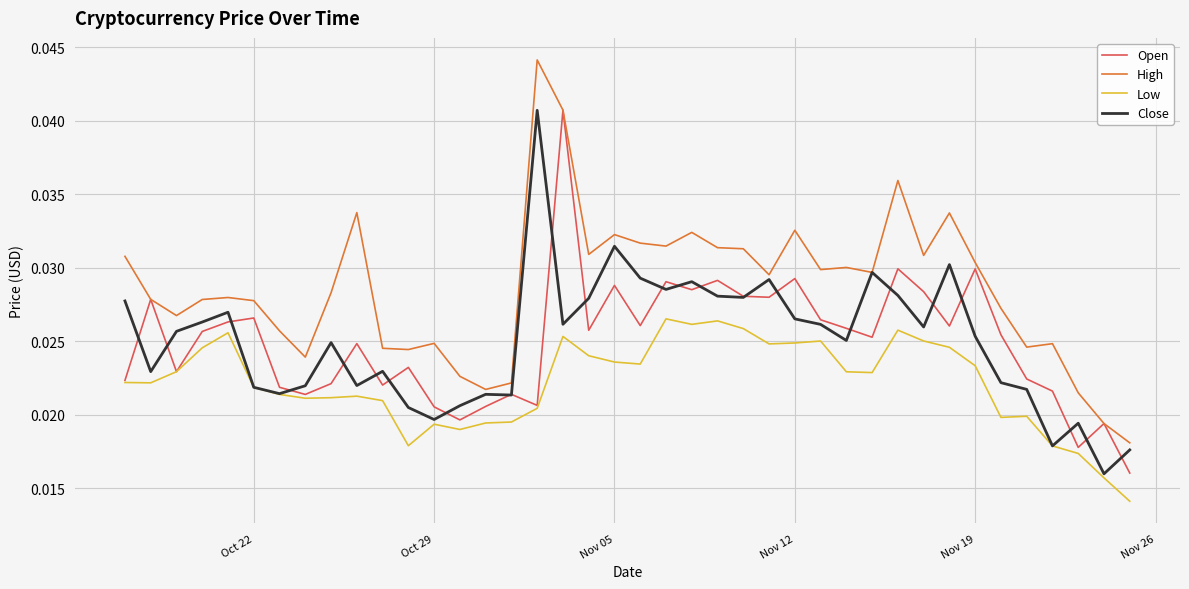

Which series has the largest range (max minus min)?

High